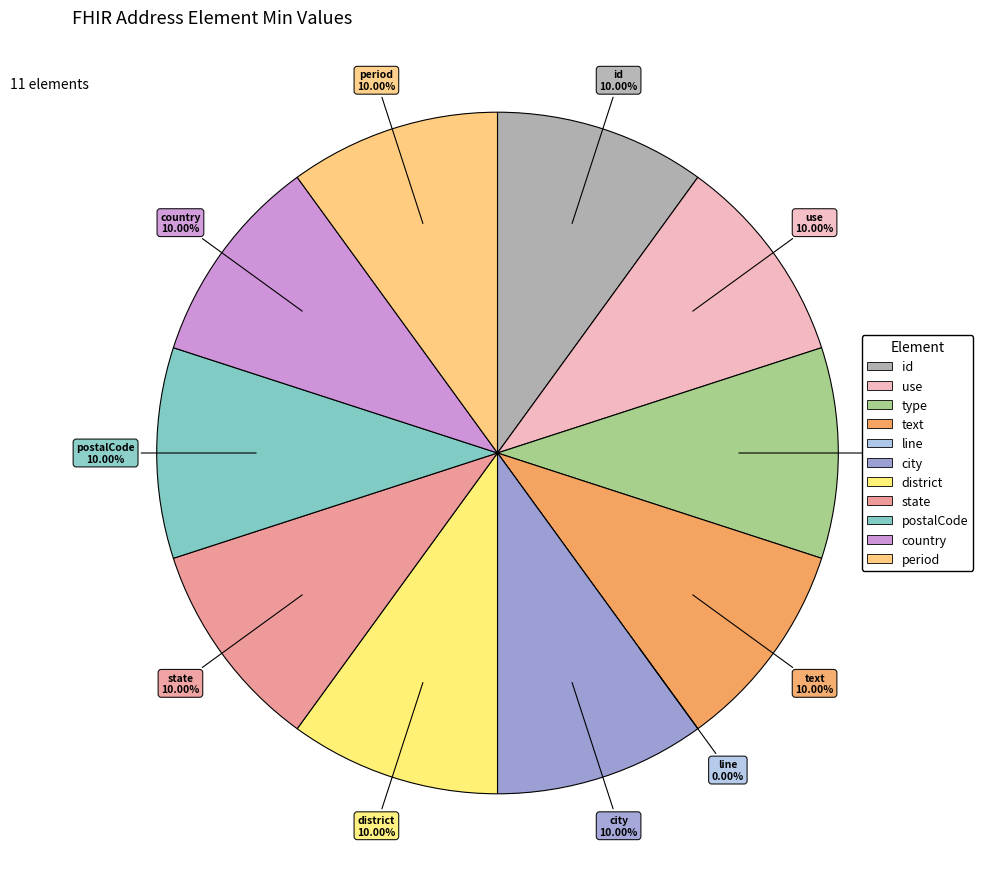

The Address.line slice represents 0% of the pie. True or false?

True